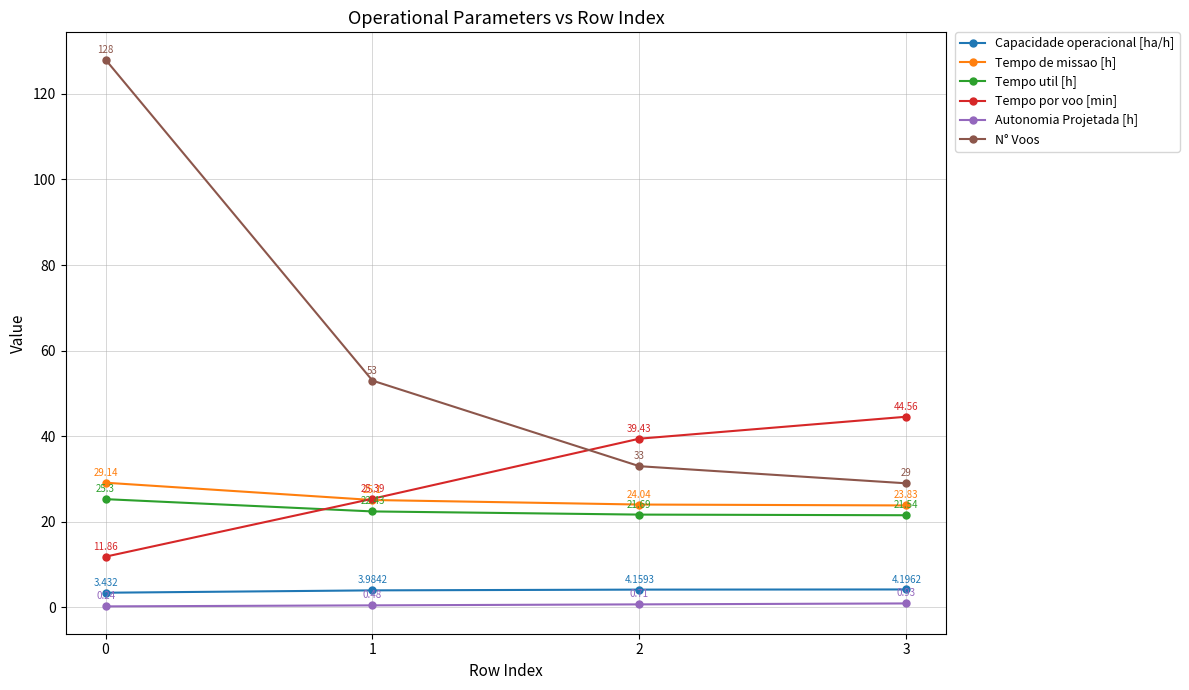

What is the total value across all series at 2?

123.0